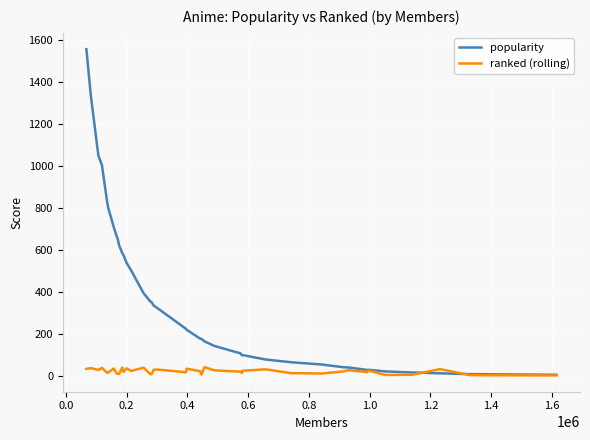

True or false: ranked (rolling) and popularity cross at least once.

True